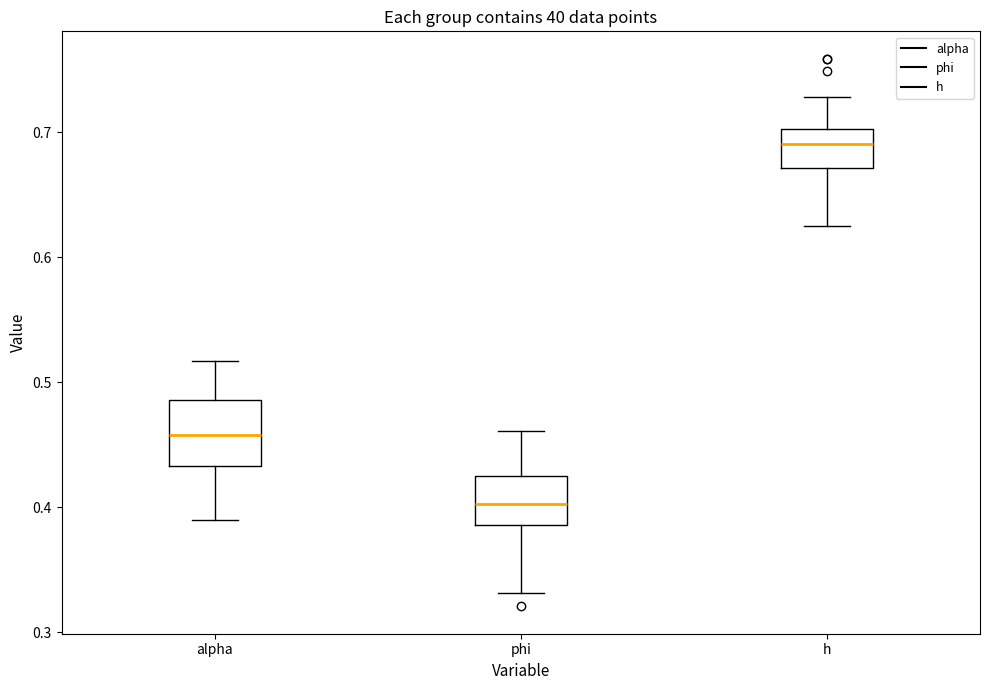

Where does the median line of the box for h sit on the y-axis? The values are not printed on the chart, so give them approximately, as read against the axis.

0.69